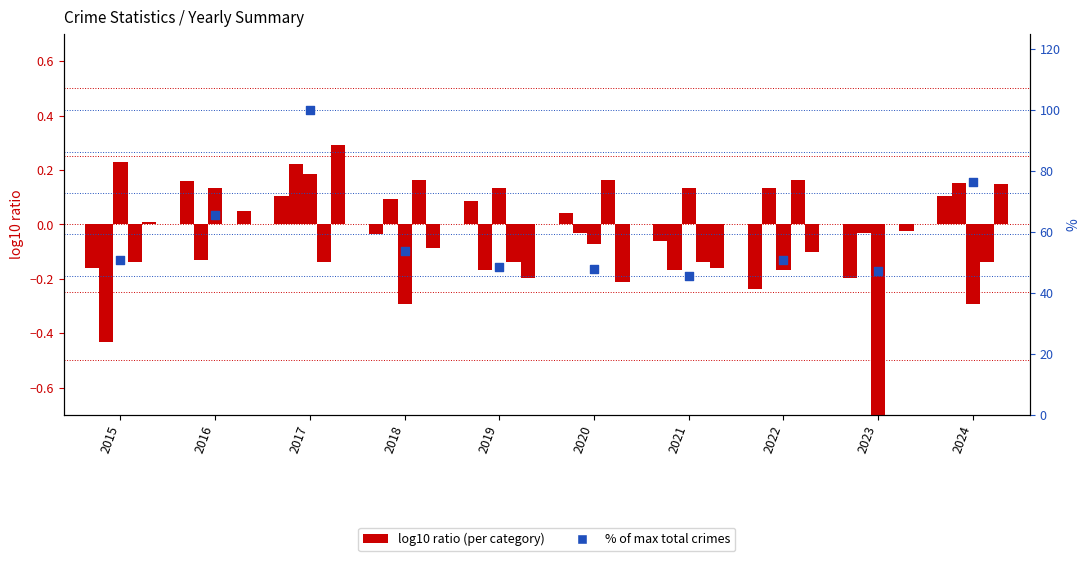

Is the value of Aggravated Battery at 2024 greater than the value of Criminal Sexual Assault at 2022?

Yes